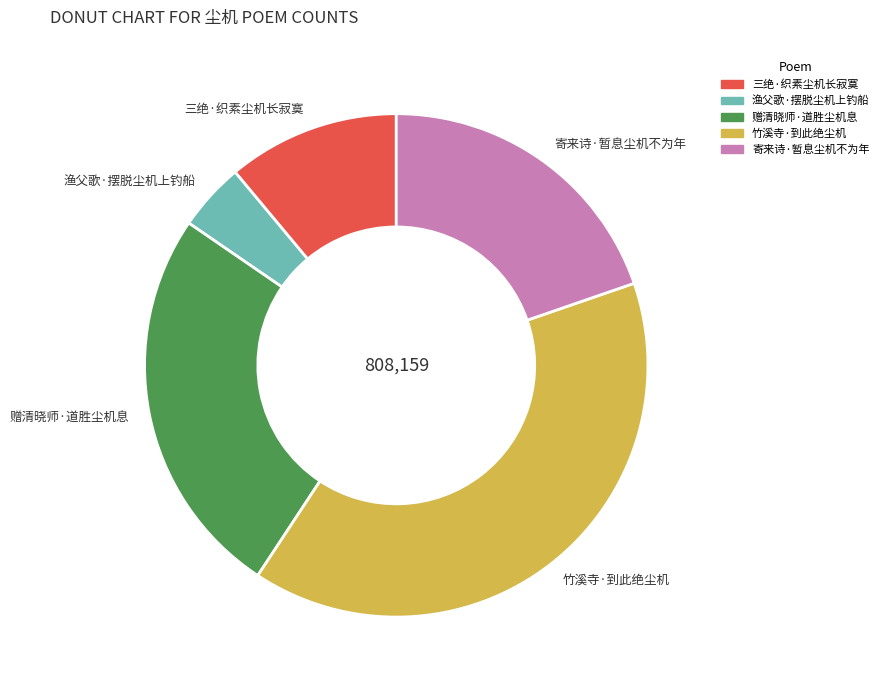

Does 赠清晓师·道胜尘机息 represent more than half of the total?

No